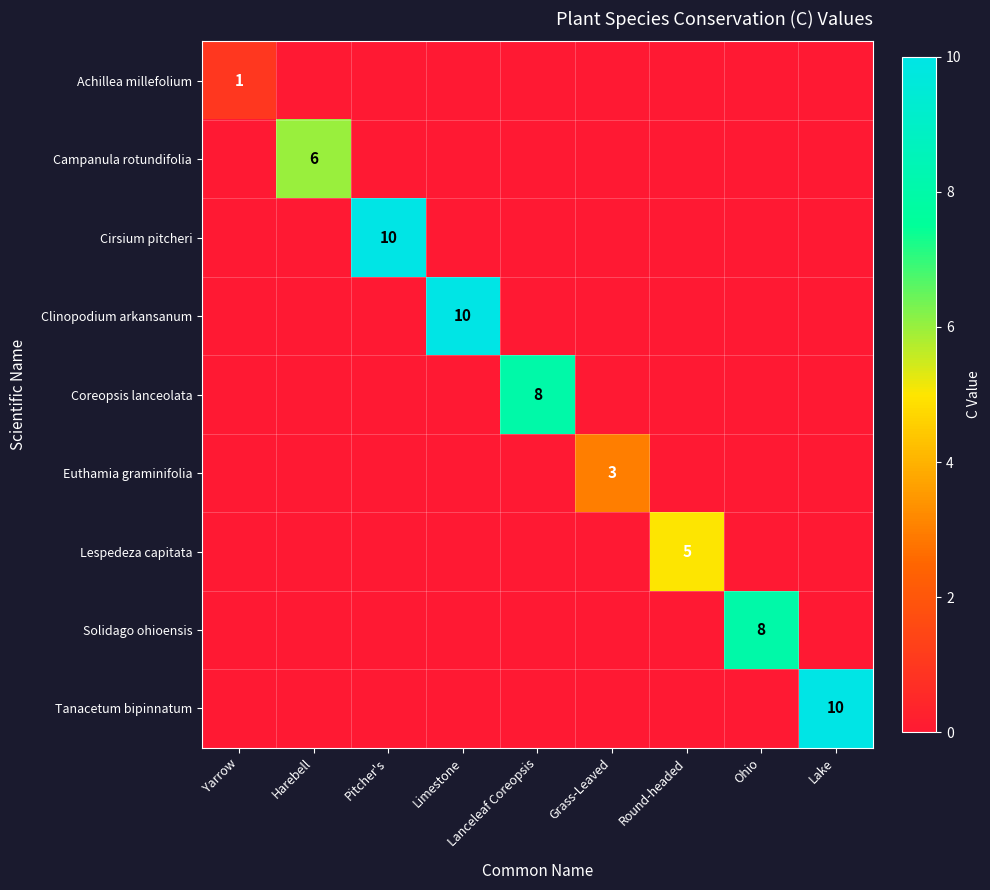

True or false: Coreopsis lanceolata has a value of -2 at Lake.

False